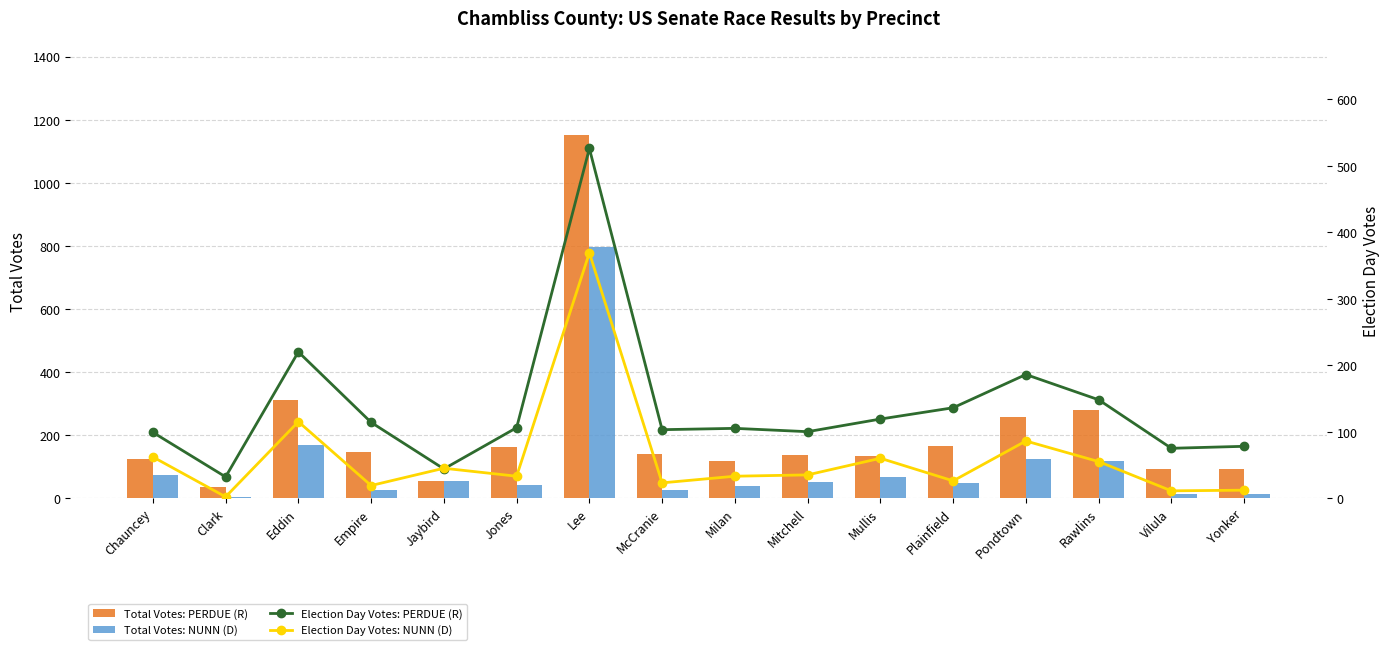

Which category has the highest value across all series?

Lee